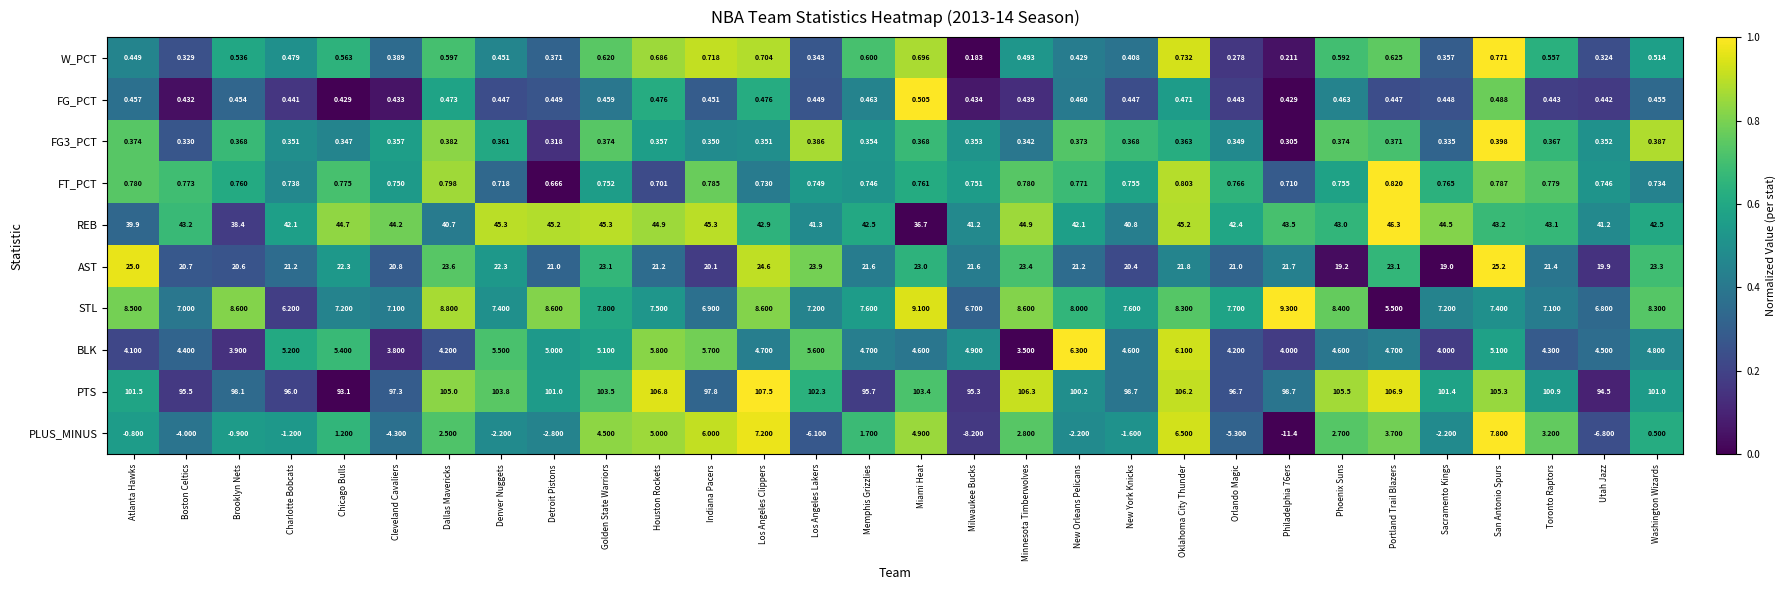

Which series changed the most between New York Knicks and Sacramento Kings?

REB